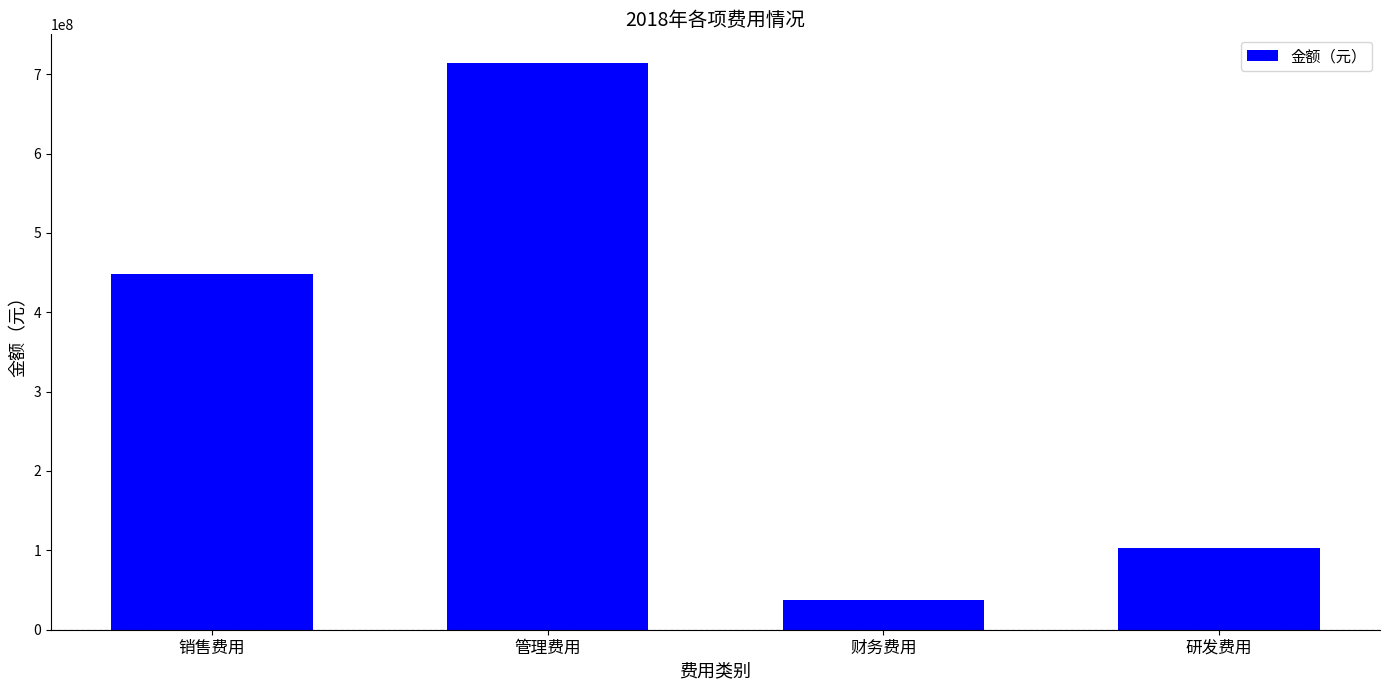

At which label is the value closest to 376202745?

销售费用